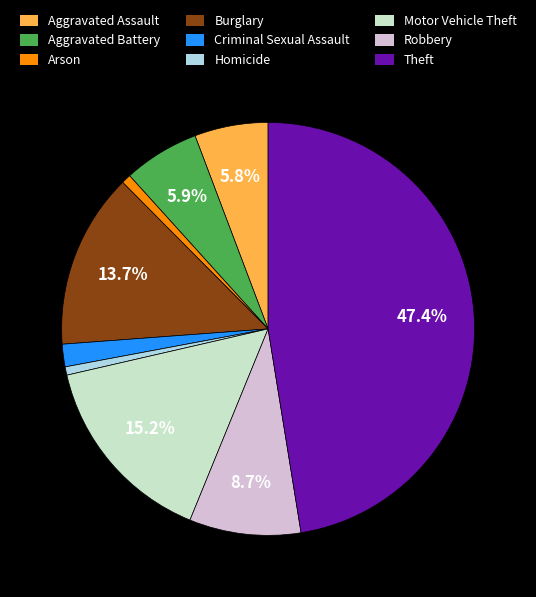

Does Robbery account for over 50% of the chart?

No